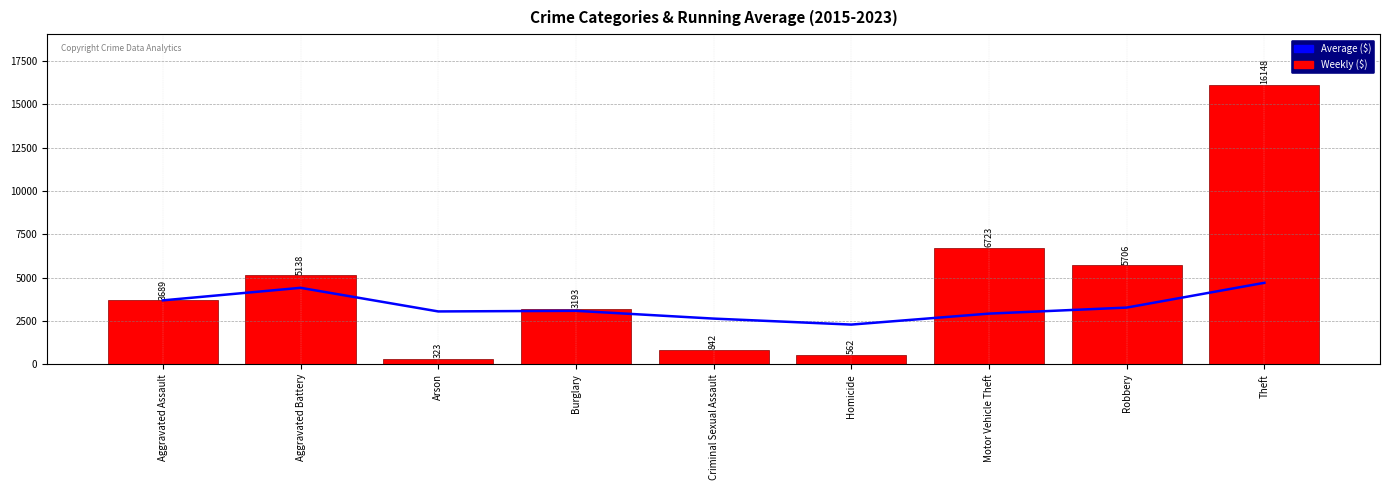

How many groups of bars are there?

9